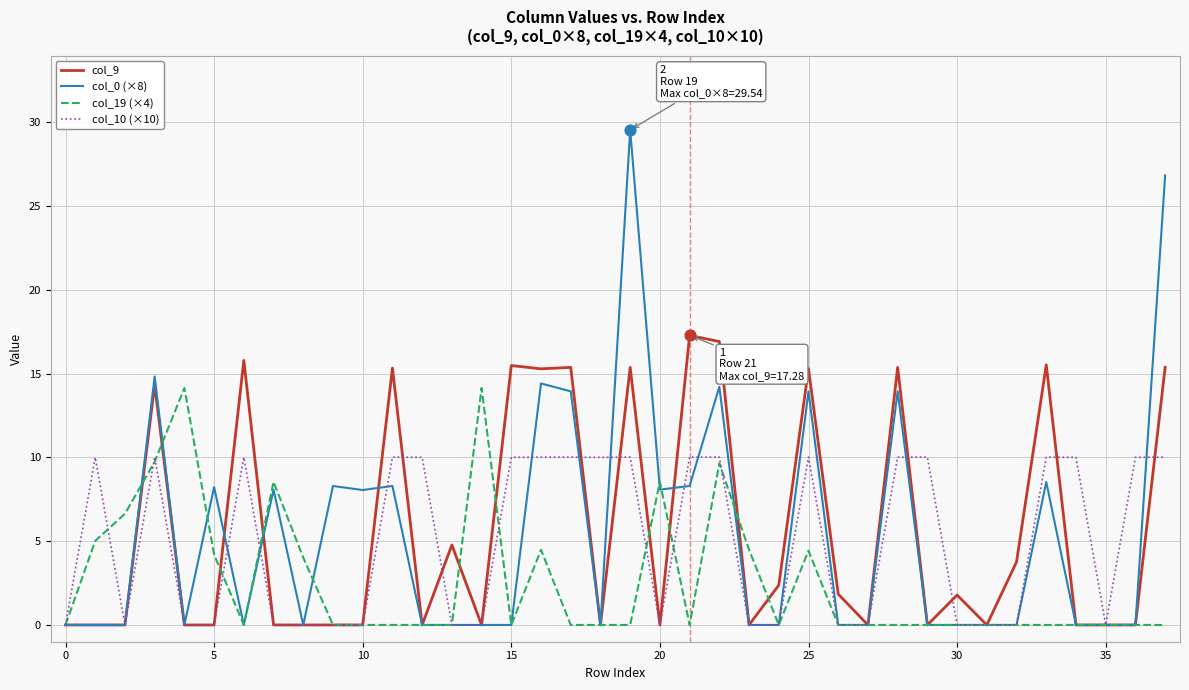

Rank the series by their maximum value, from highest to lowest.

col_0 (×8), col_9, col_19 (×4), col_10 (×10)